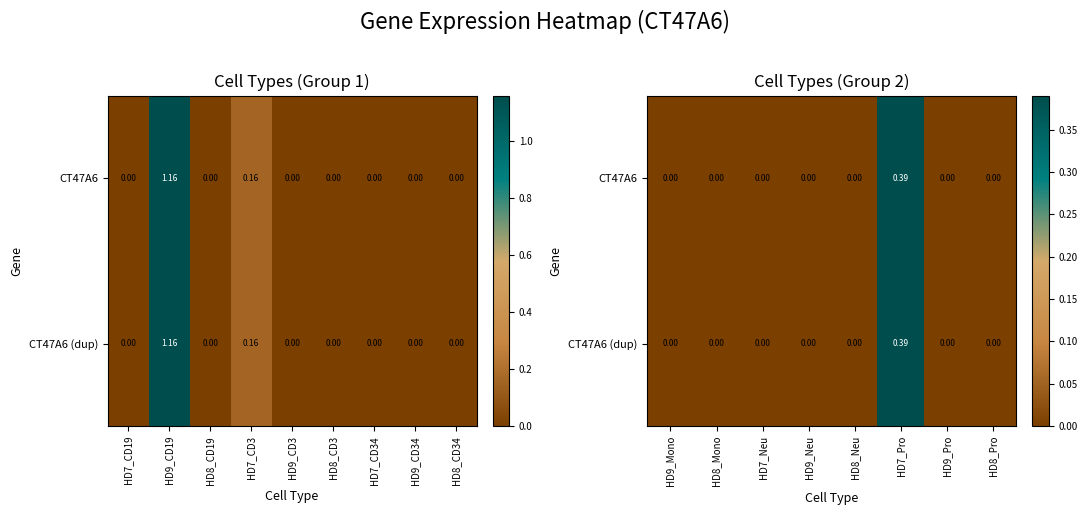

Between HD9_CD34 and HD8_CD19, which is larger?

HD9_CD34